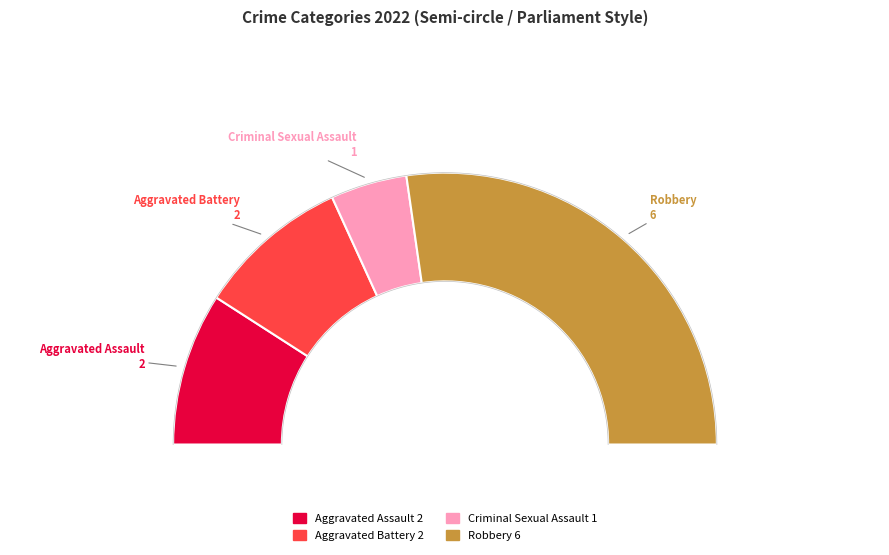

To the nearest percent, what portion does Criminal Sexual Assault represent?

9%